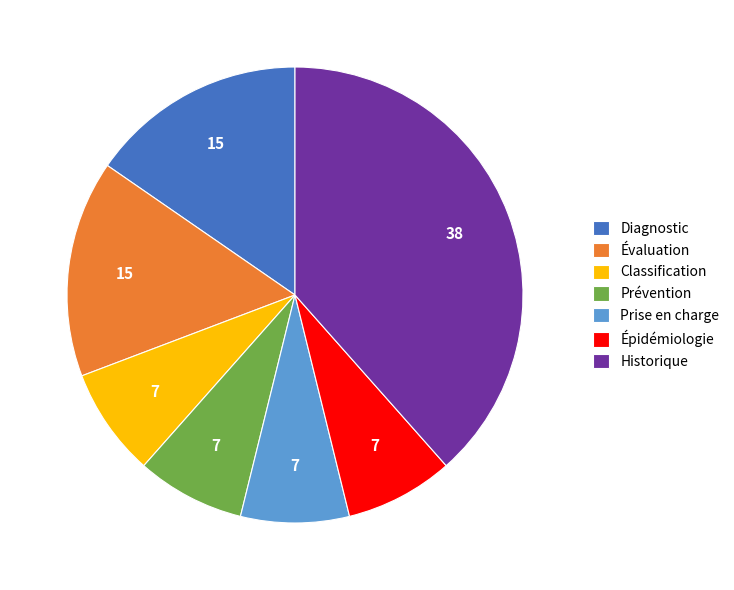

Is the sum of Prévention and Diagnostic greater than half?

No